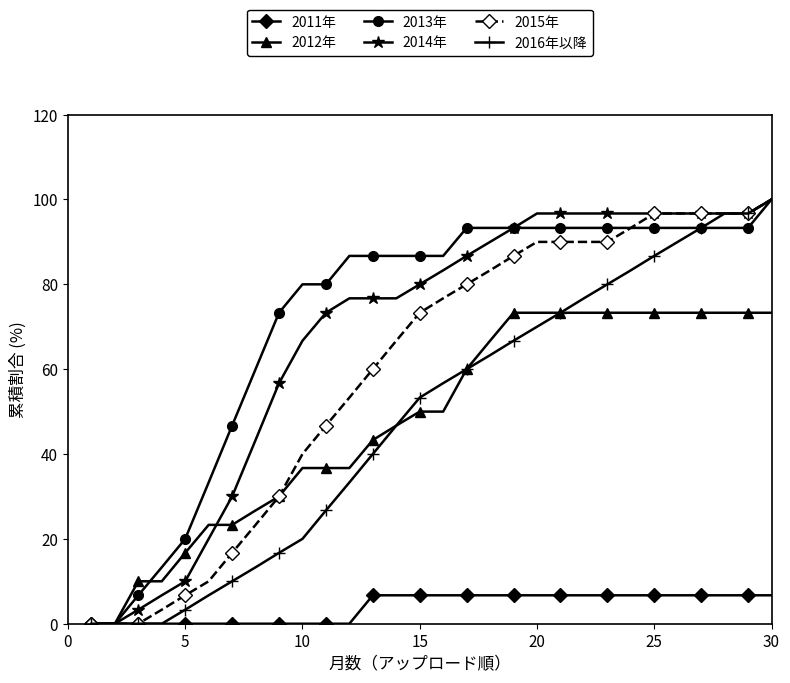

What is the value of the 2014年 point at the 17th from the left?

86.7